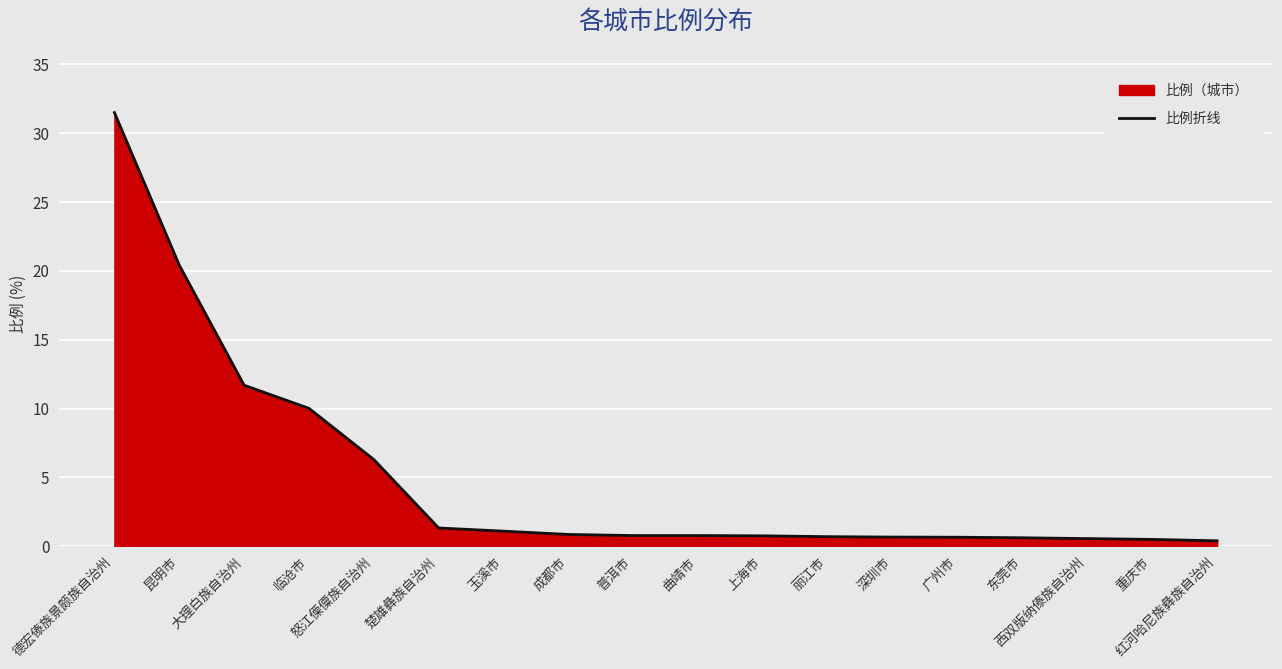

Read the value at 玉溪市.

1.1